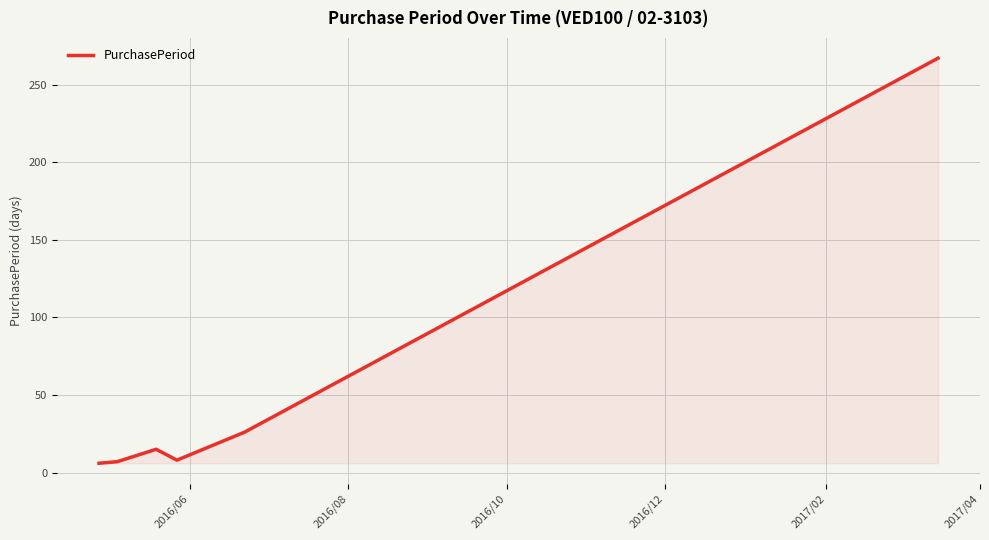

What is the greatest value displayed?

267